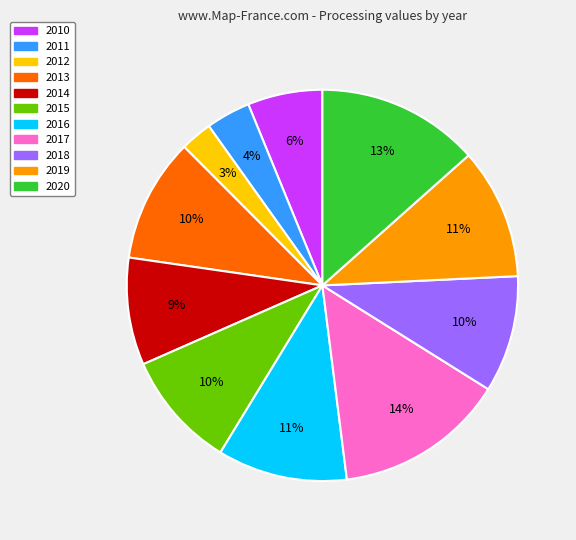

Is 2020 the majority of the pie?

No